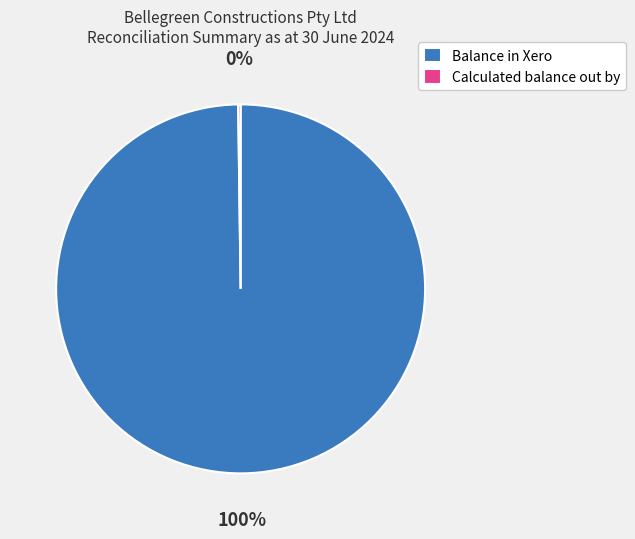

To the nearest percent, what is the average slice percentage?

50%